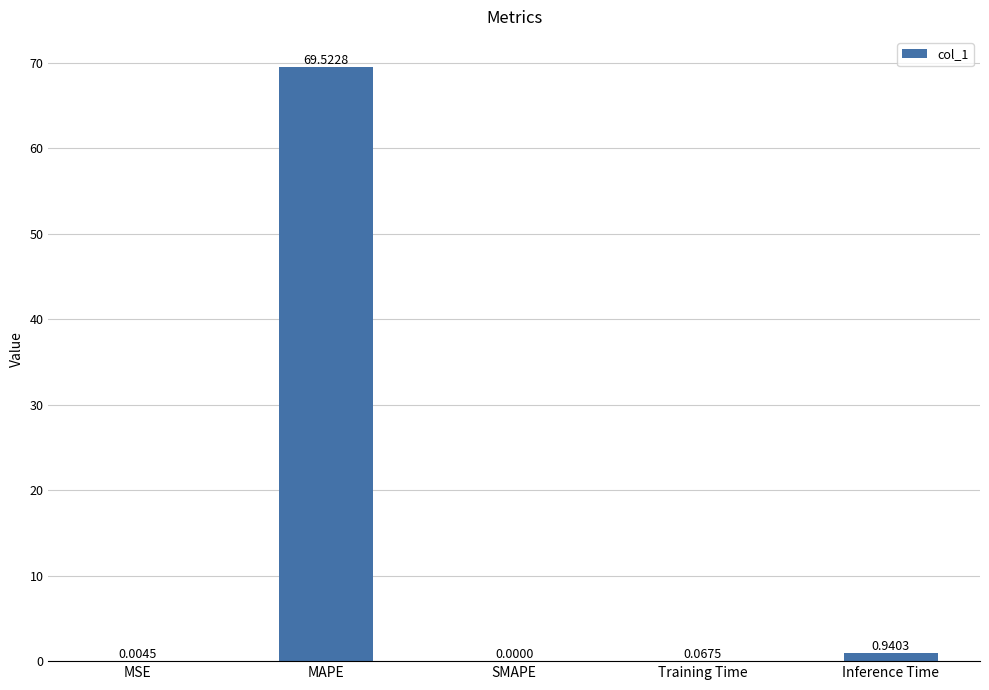

Where is the data nearest to the value 34?

Inference Time